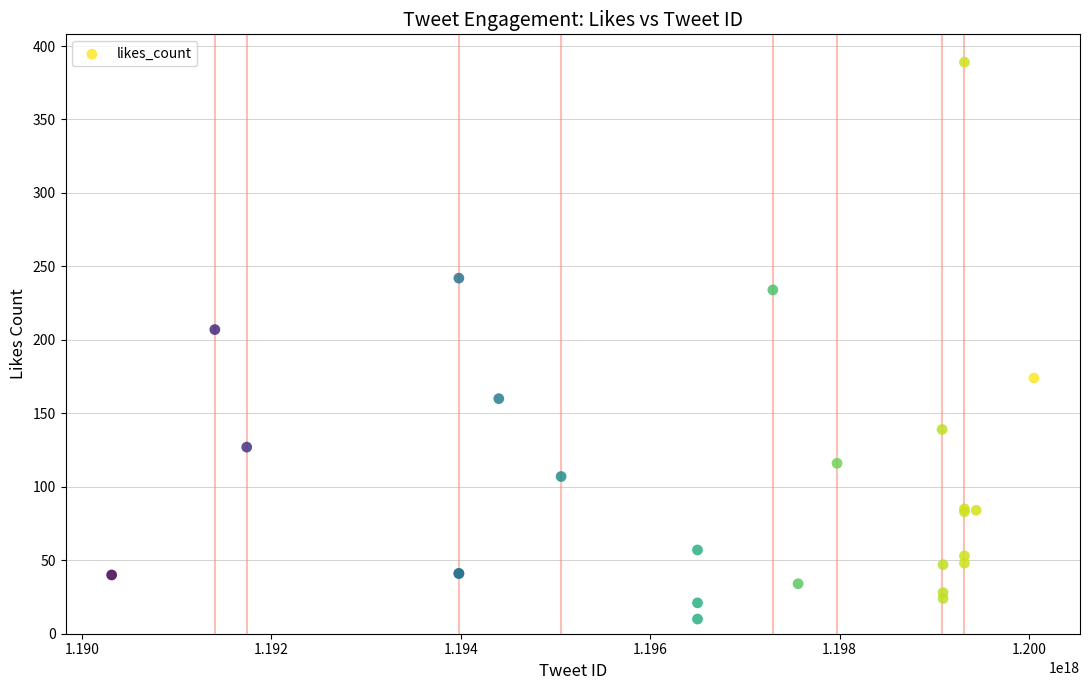

What Y value in the scatter plot is closest to 199?

207